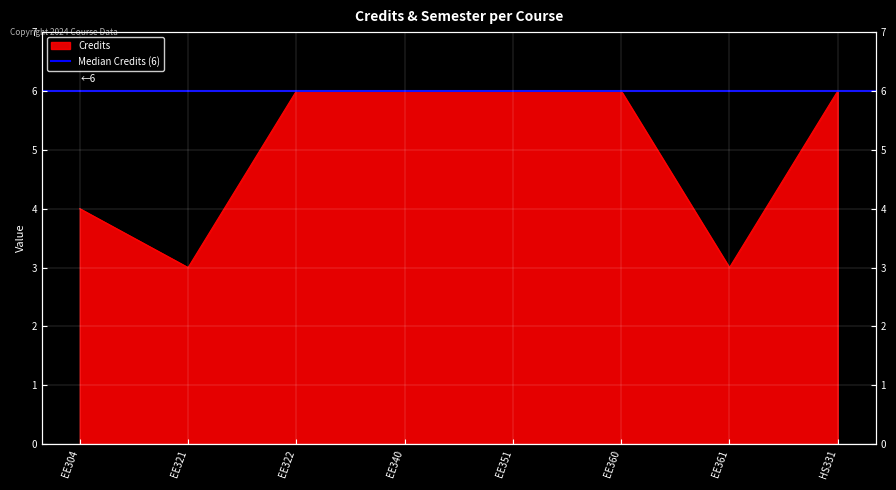

The chart shows a value of 2 at EE321. True or false?

False